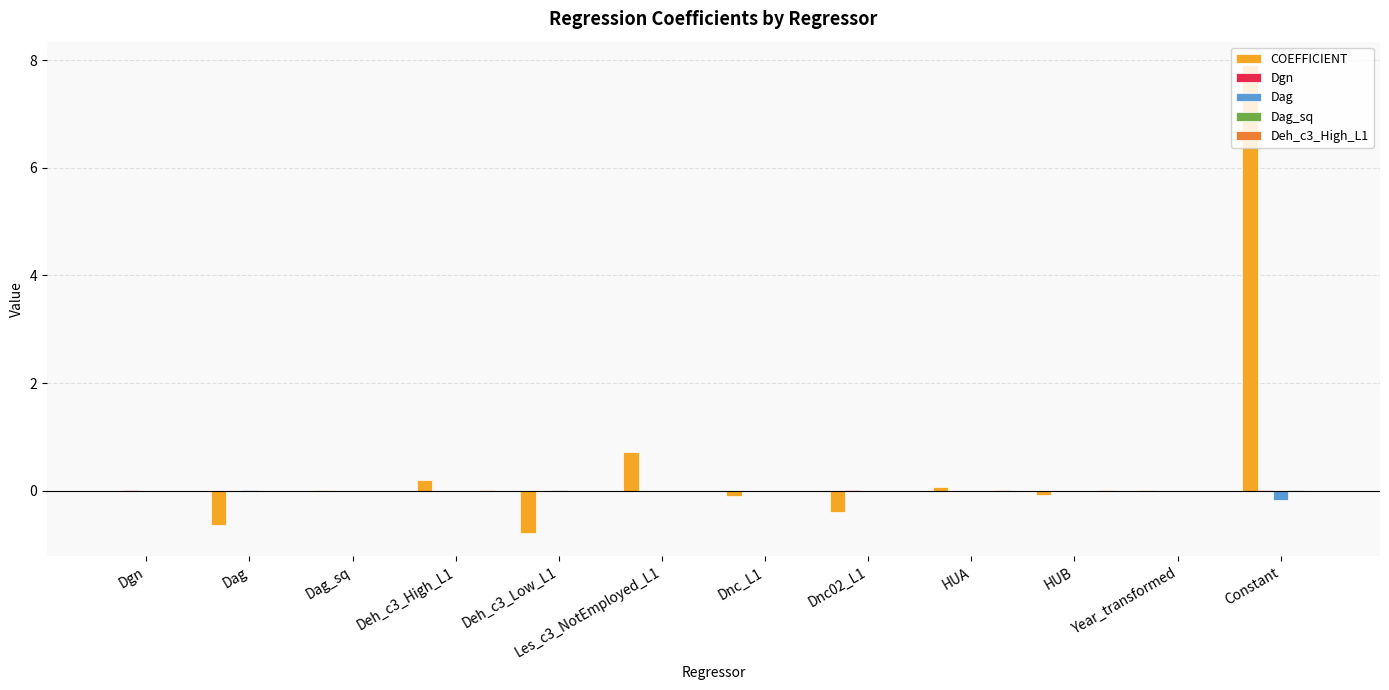

What is the greatest value displayed?

7.9